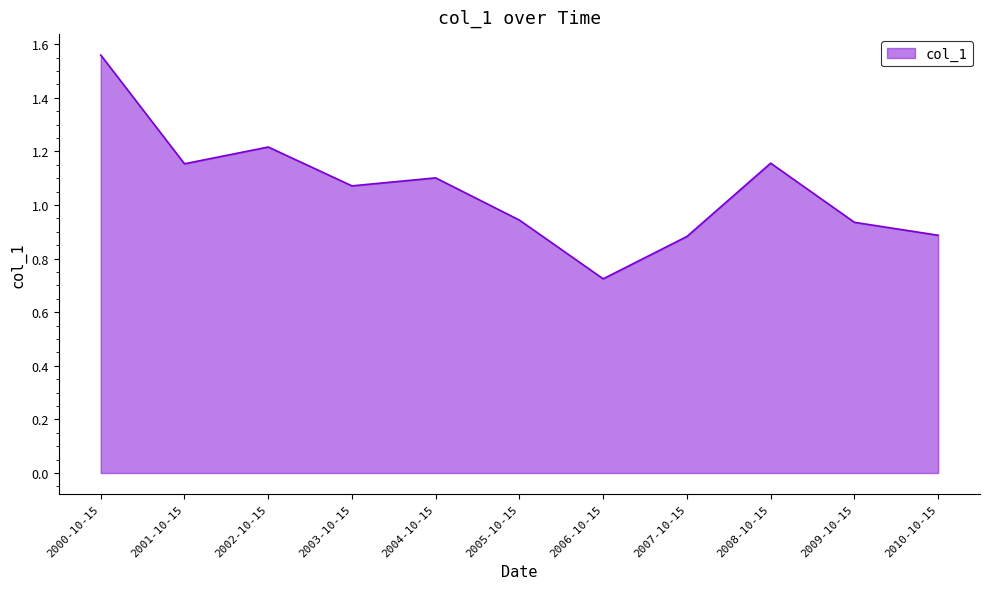

What position from the right is 2002-10-15?

9